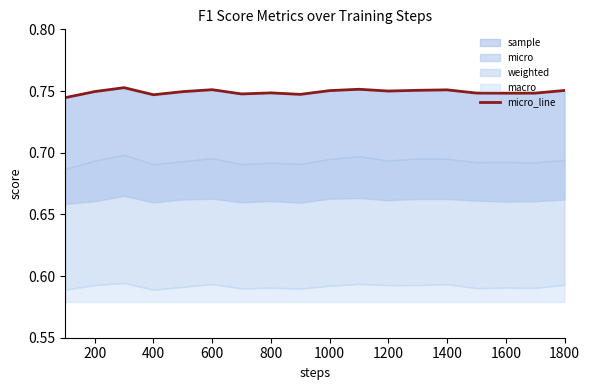

Reading left to right, extract all data points from this chart.

0.7	0.7	0.8	0.7	0.7	0.8	0.7	0.7	0.7	0.8	0.8	0.7	0.8	0.8	0.7	0.7	0.7	0.8